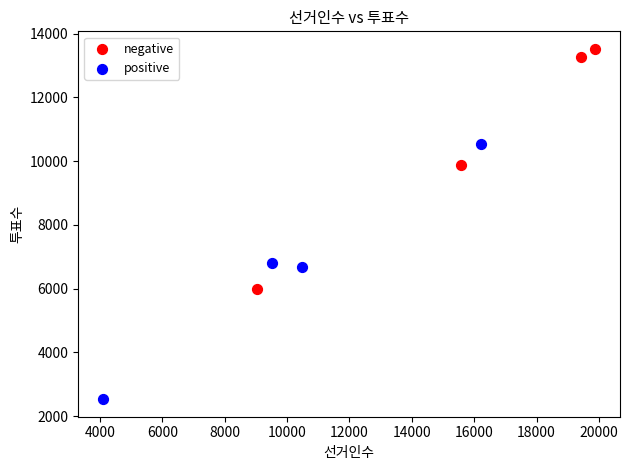

Which series contains the highest Y value?

negative